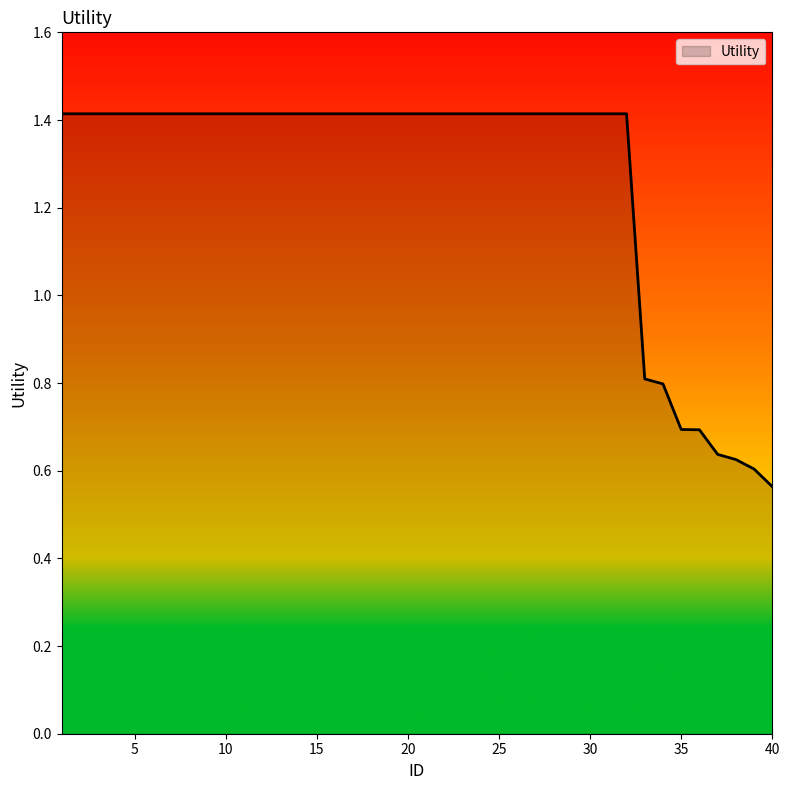

What is the average value?

1.3